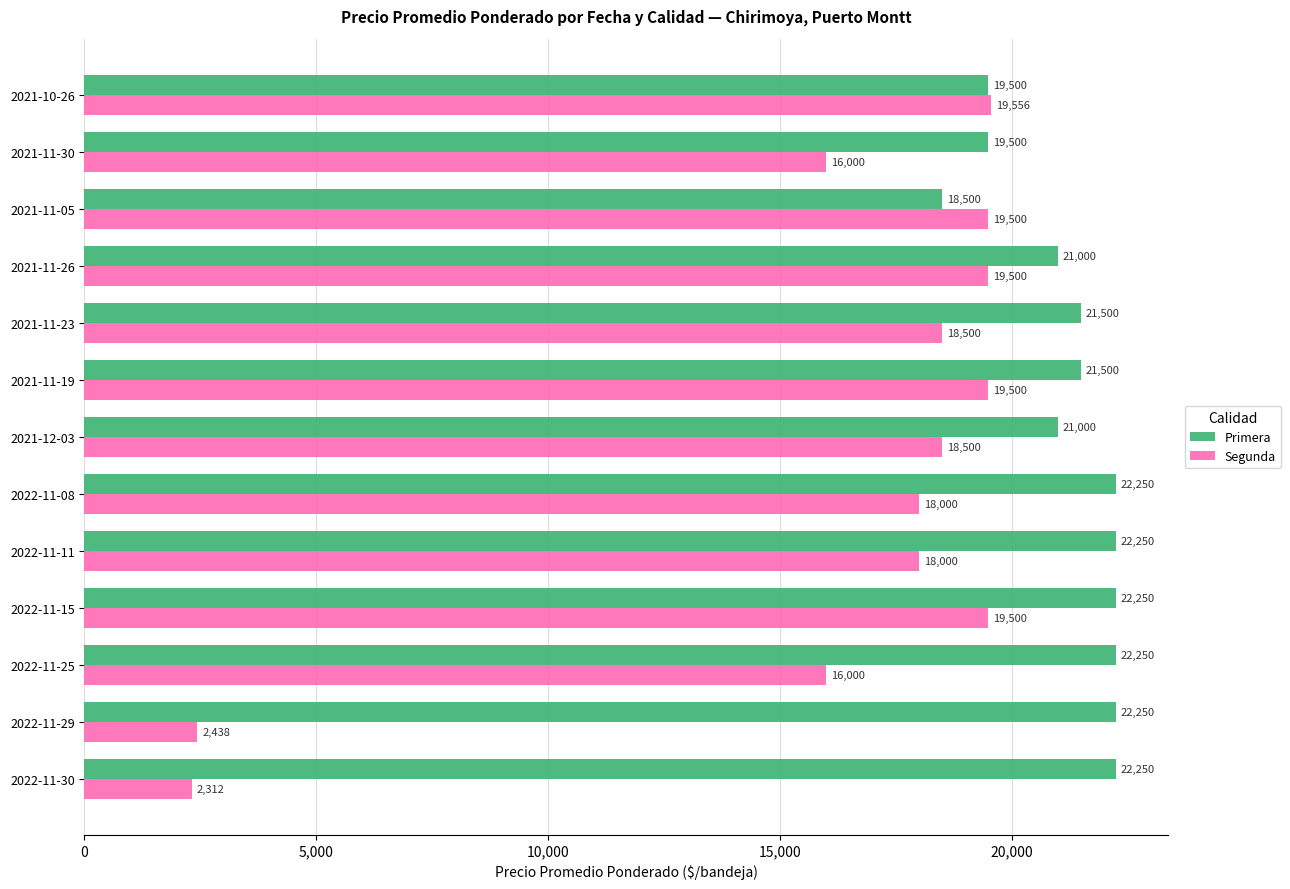

The value of Segunda at 2022-11-30 is 536. True or false?

False